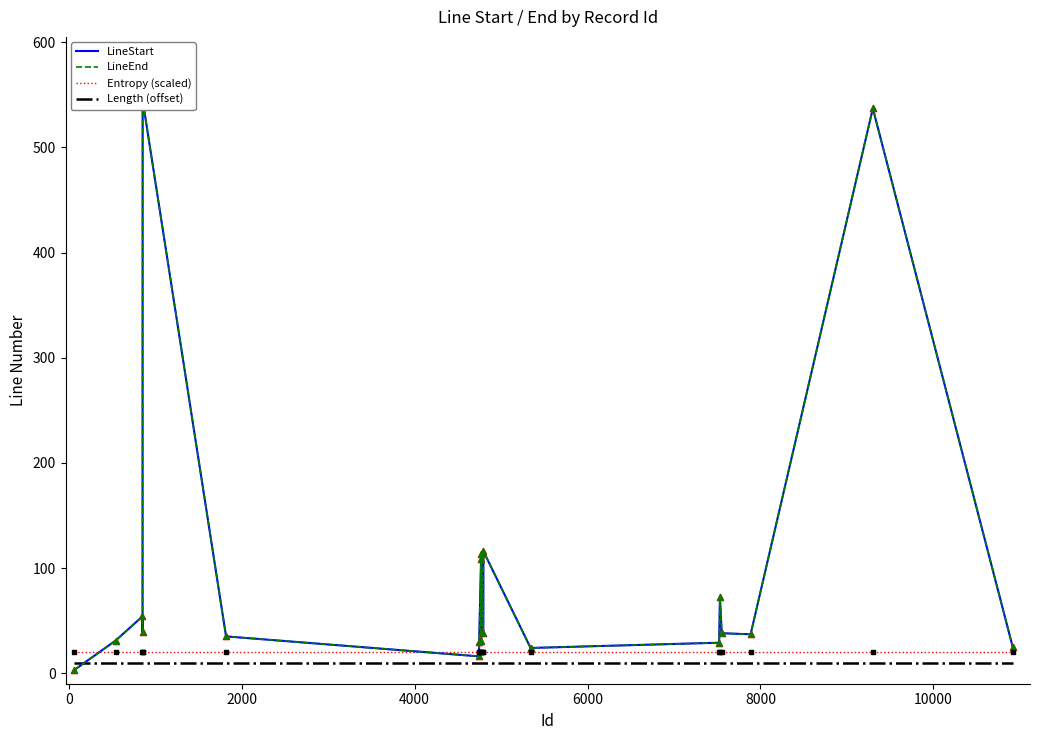

At how many categories does at least one series exceed 93?

5